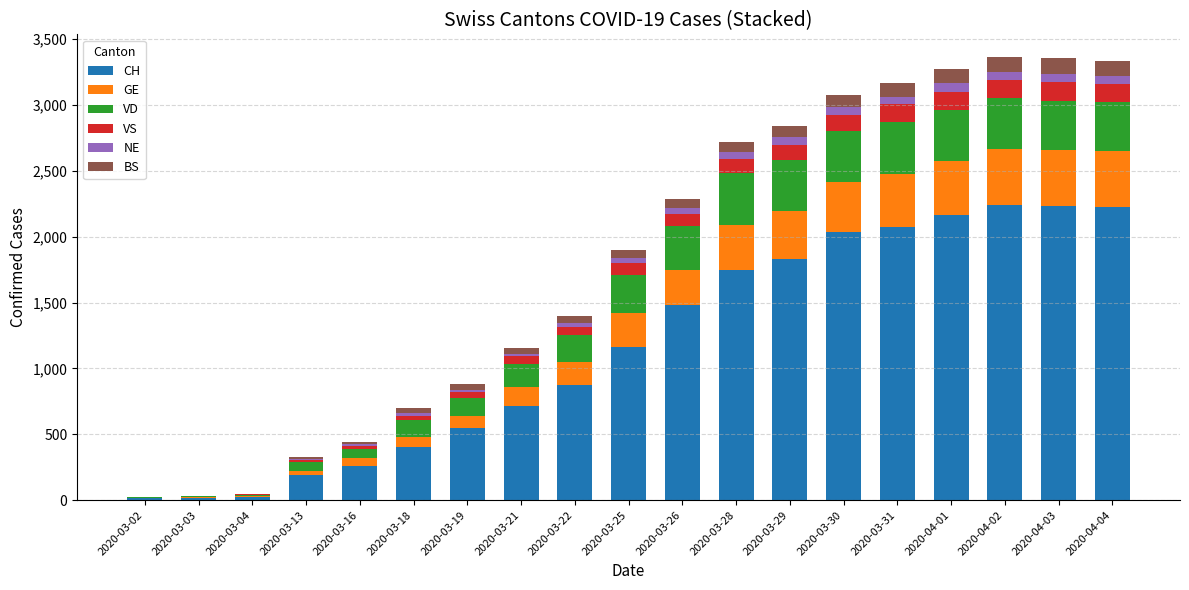

What is the highest value of the CH series?

2243